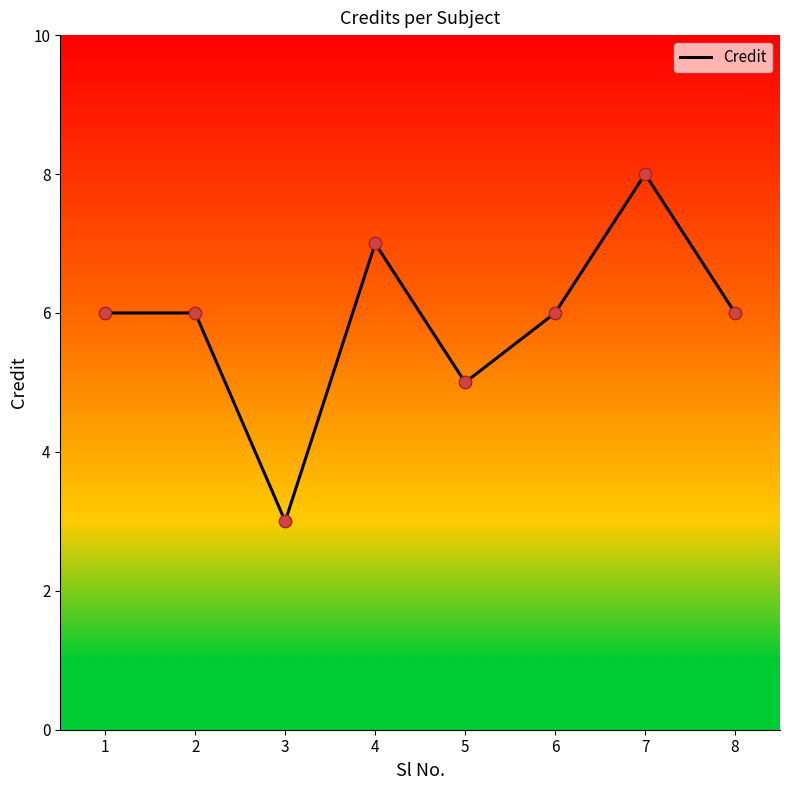

What is the ratio of the value at 6 to the value at 5?

1.2